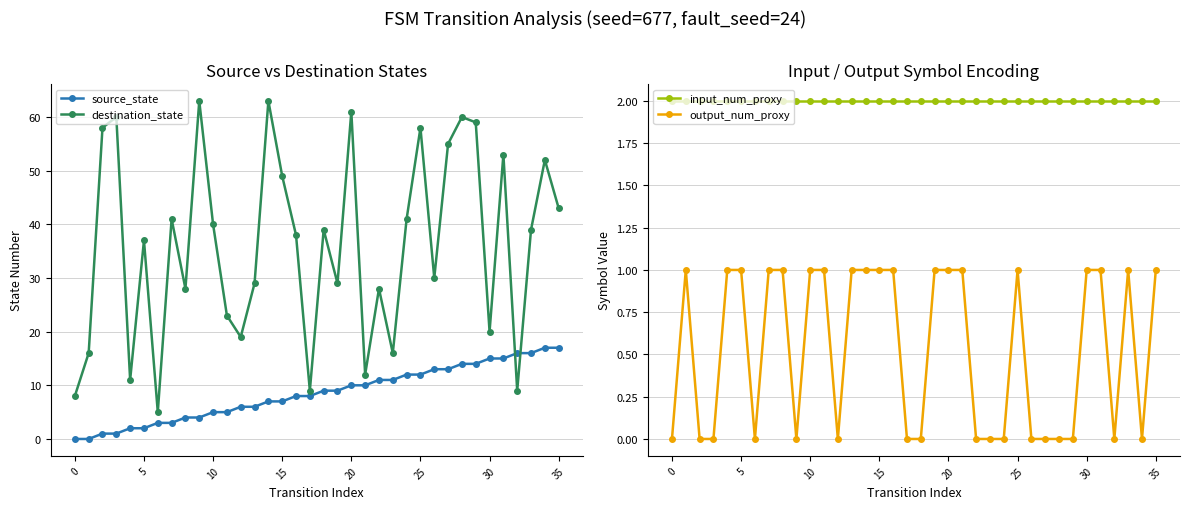

True or false: input_num_proxy and destination_state cross at least once.

False